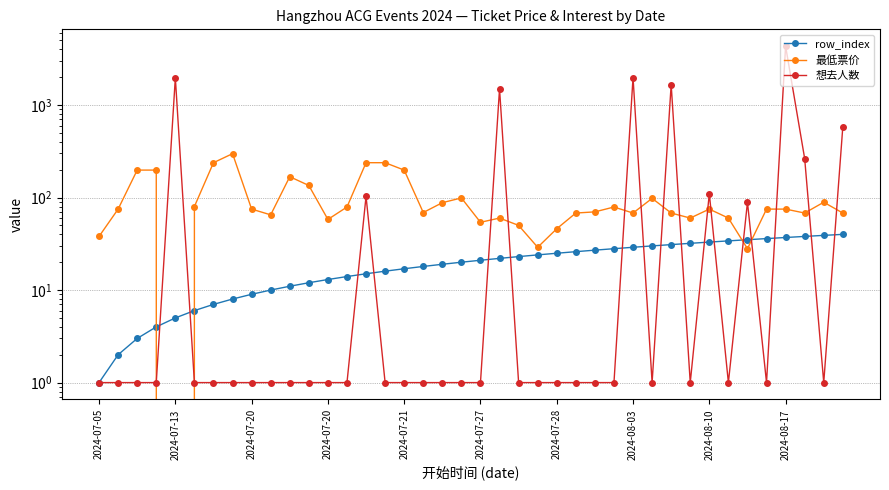

Is the value of 想去人数 at 2024-07-27 greater than the value of row_index at 2024-07-20?

No